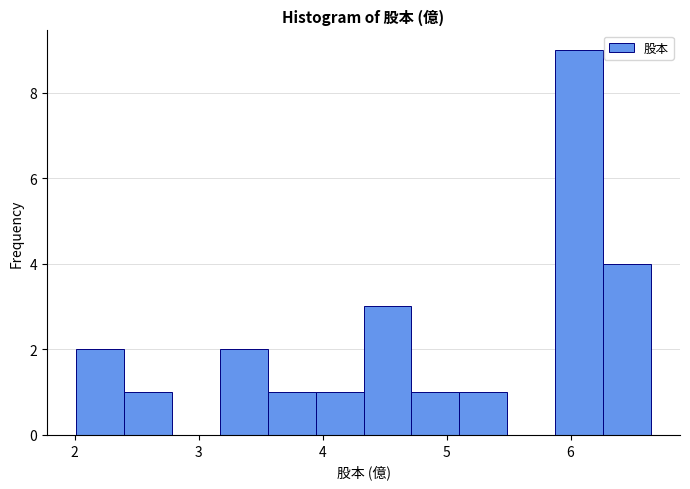

Around what value on the x-axis is the tallest bar? Give the approximate position of its centre, as read against the axis.

6.1